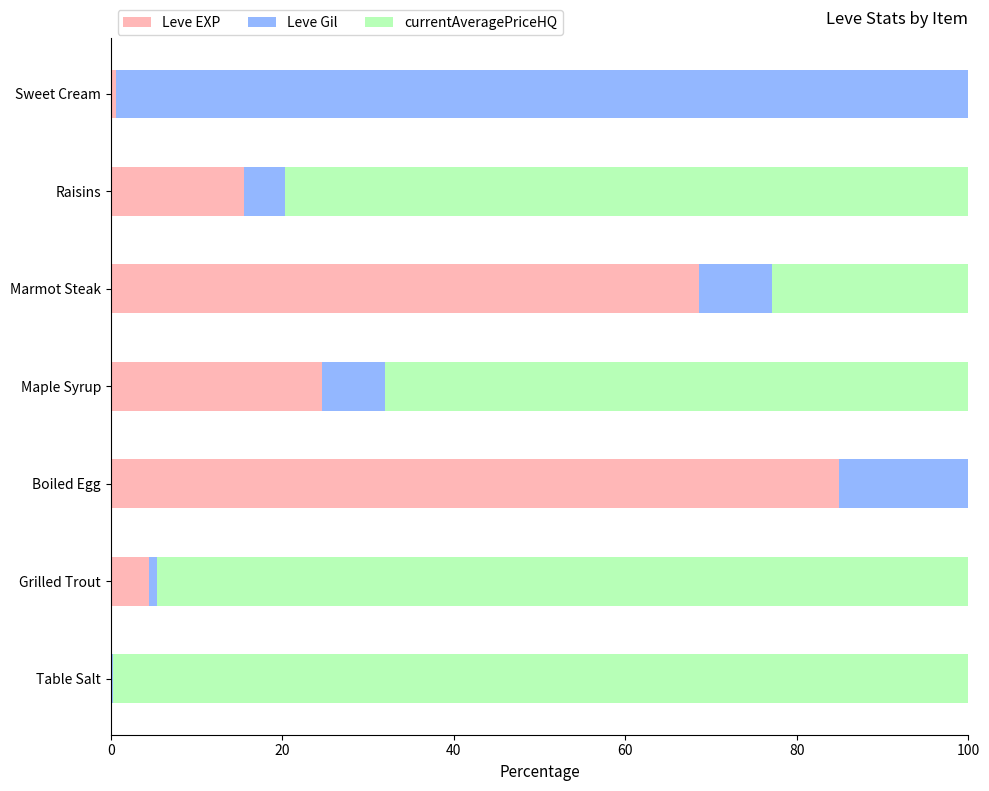

What is the sum of all Leve EXP values?

198.6